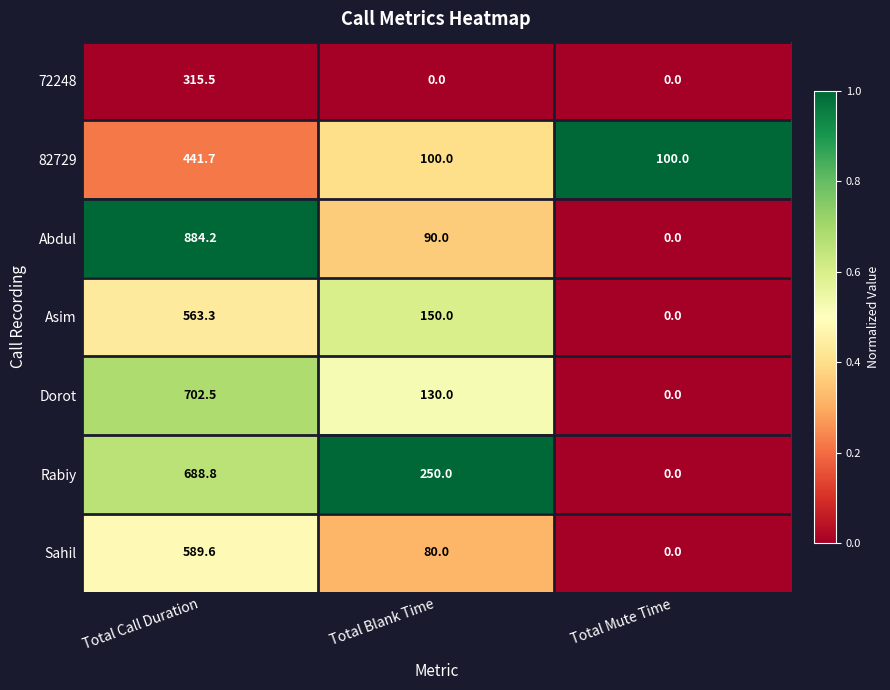

At how many categories does at least one series exceed 0?

3